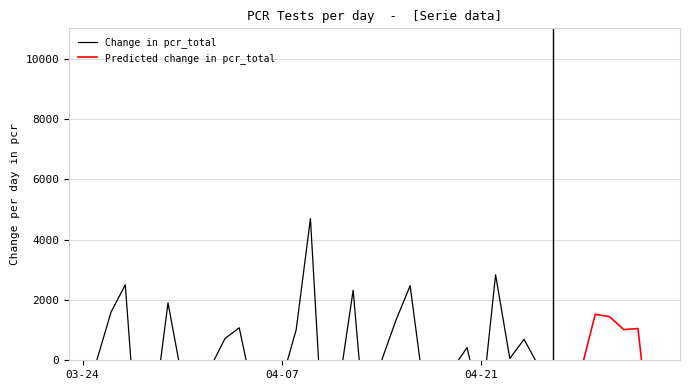

At which category does the chart reach its minimum across all series?

2020-03-29